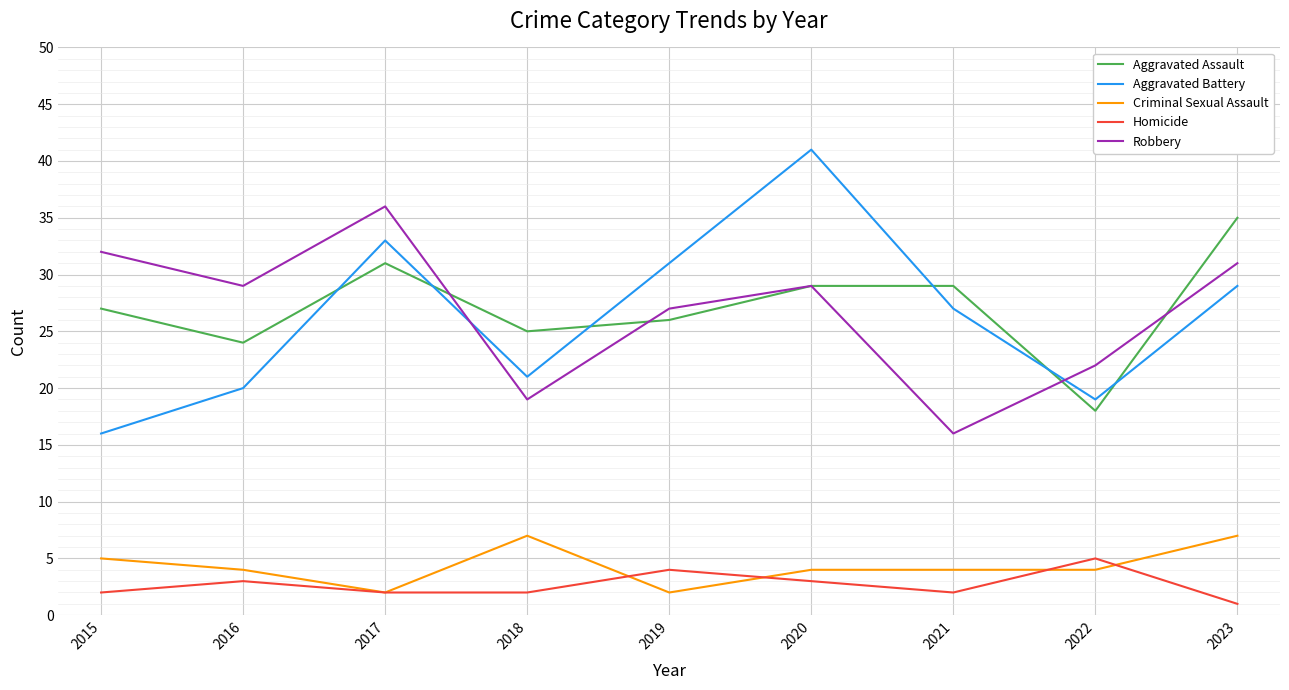

What is the approximate value of Aggravated Assault at 2021?

29